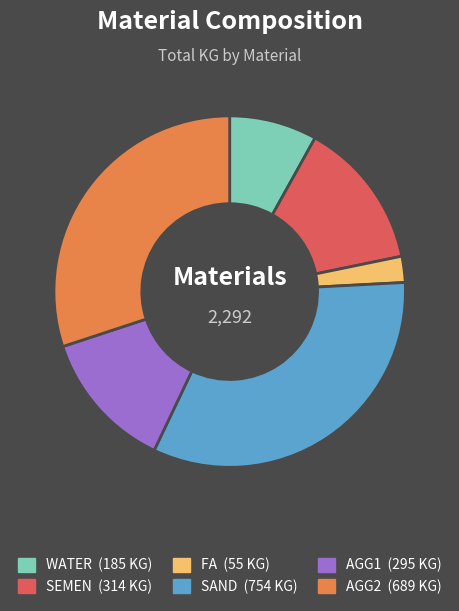

The SEMEN slice represents 20% of the pie. True or false?

False